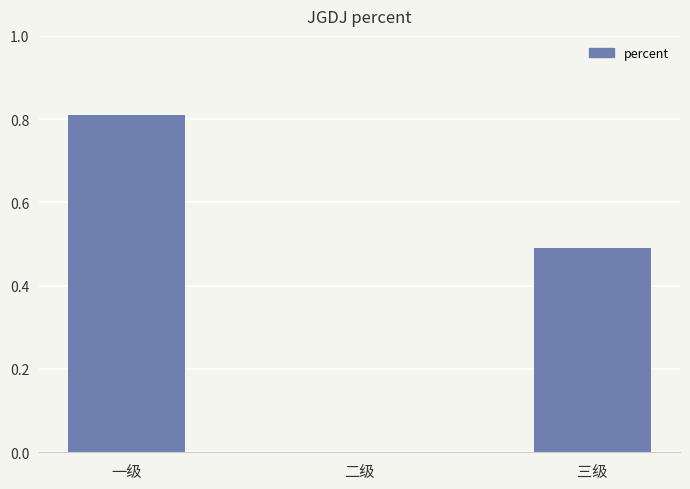

Reading right to left, transcribe all the data shown in this chart.

三级=0.5	二级=0.0	一级=0.8